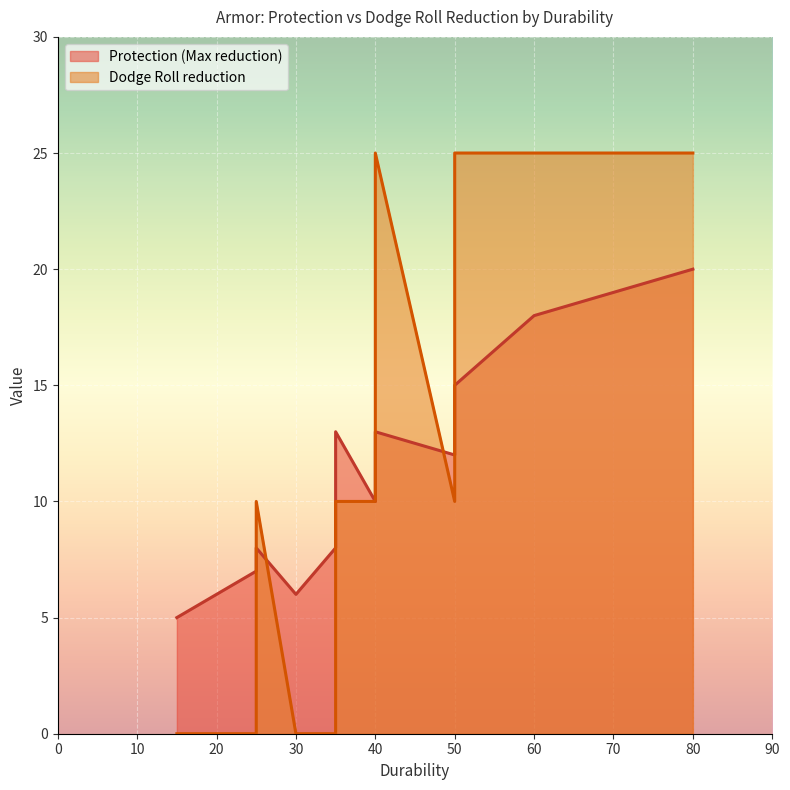

What is the value of the Dodge Roll reduction point at the 12th from the left?

25